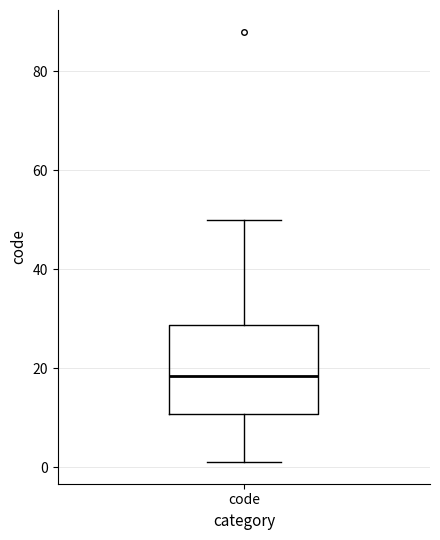

Where is the upper edge of the box for code on the y-axis? The values are not printed on the chart, so give them approximately, as read against the axis.

28